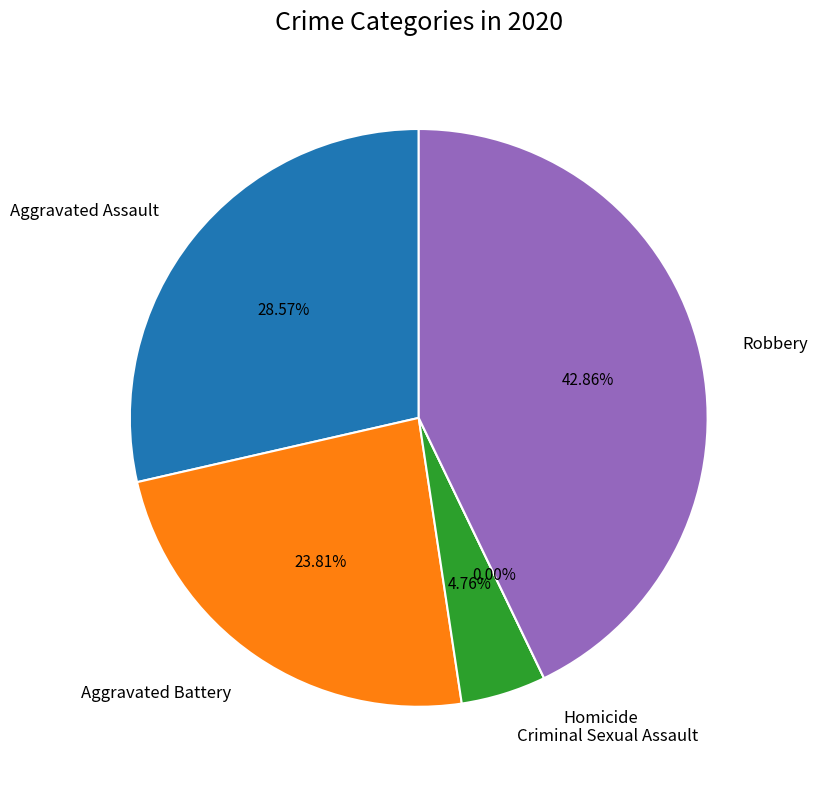

To the nearest percent, what is the average slice percentage?

20%